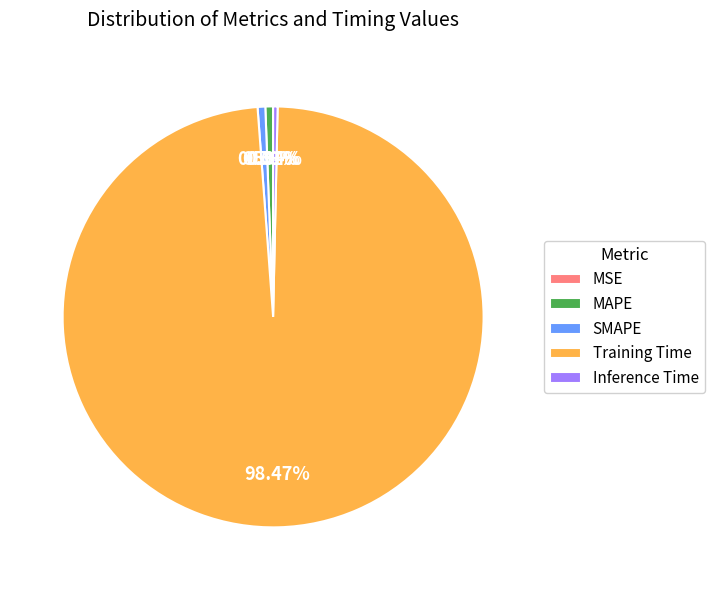

What portion of the pie excludes Inference Time?

99.7%